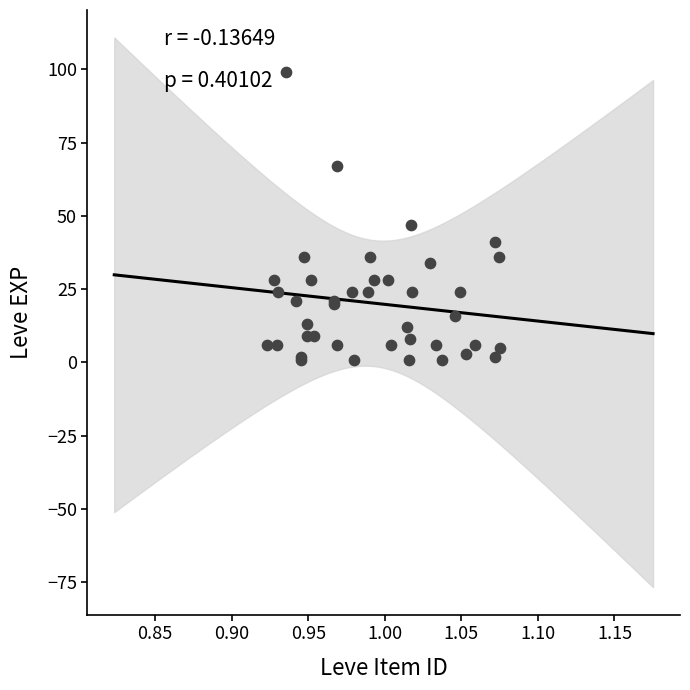

What Y value in the scatter plot is closest to 50?

47